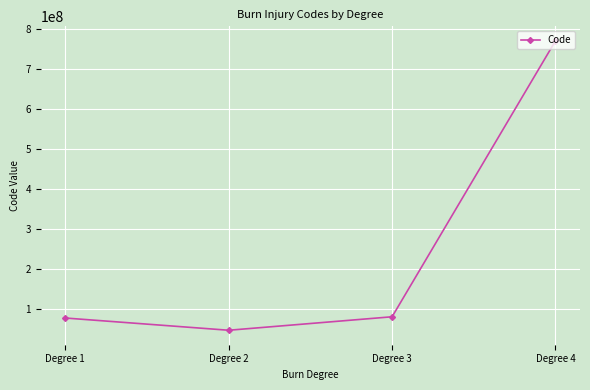

Which category has the lowest value across all series?

Degree 2